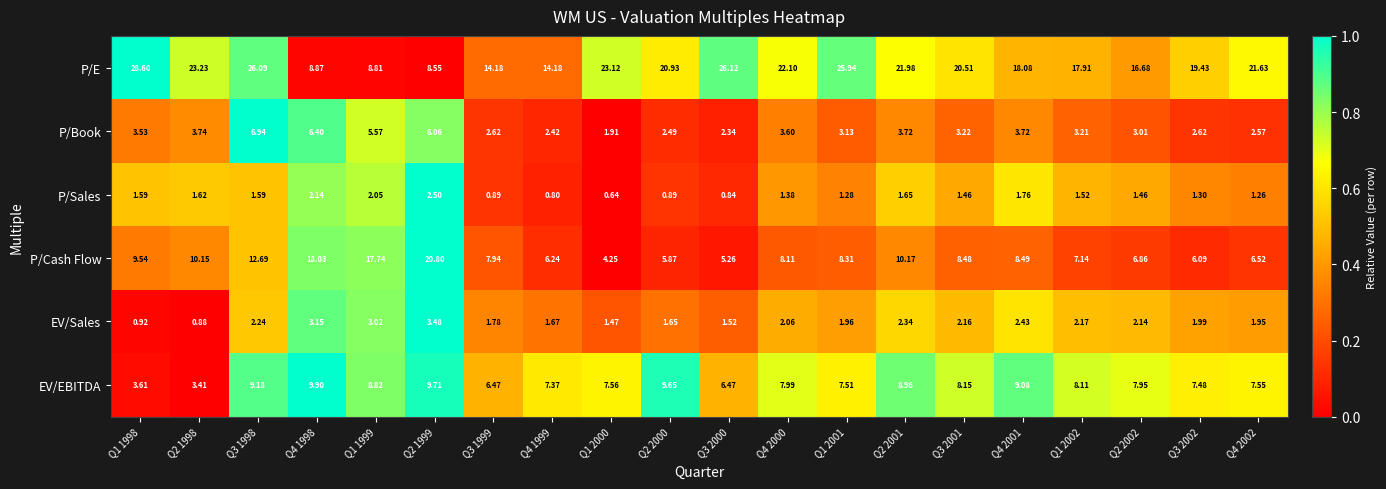

At Q2 2002, list the series in order from largest to smallest.

P/E, EV/EBITDA, P/Cash Flow, P/Book, EV/Sales, P/Sales